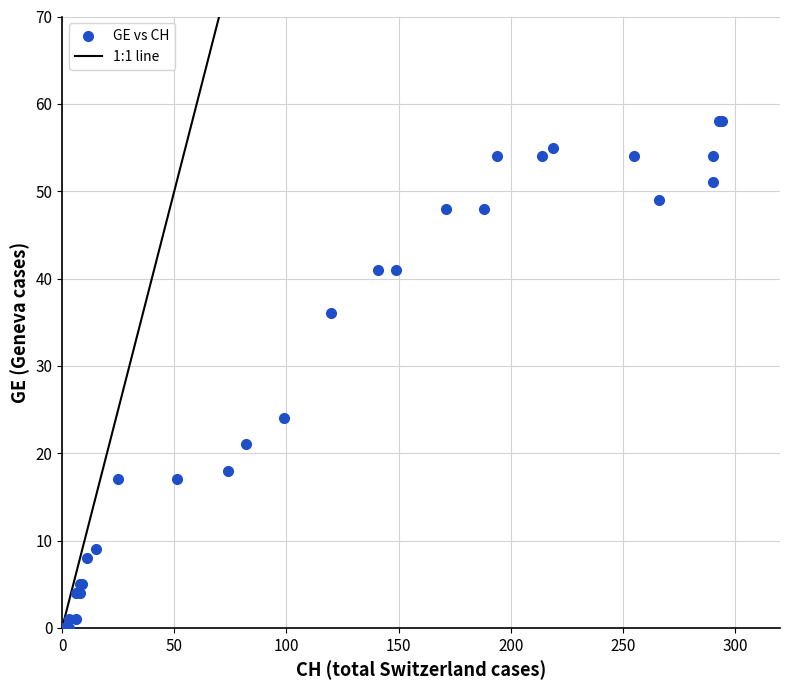

What Y value in the scatter plot is closest to 29?

24